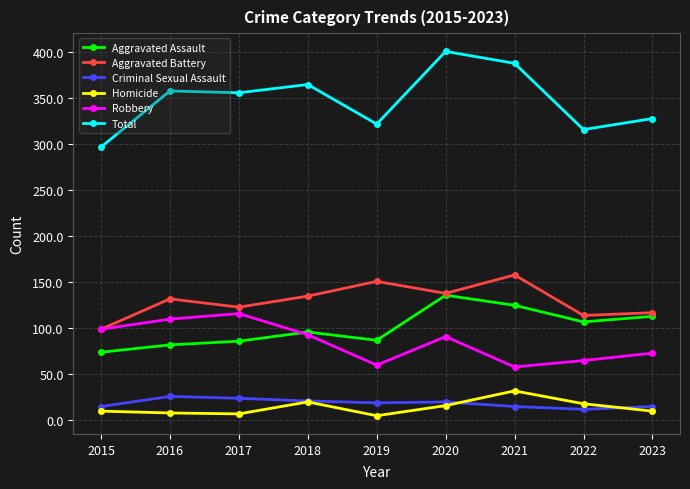

Is it true that Aggravated Battery equals 194 at 2016?

False